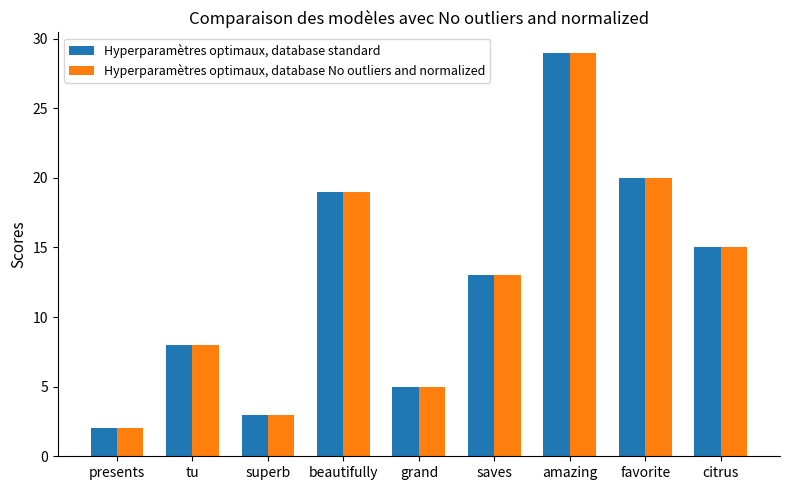

What is the maximum value for Hyperparamètres optimaux, database No outliers and normalized?

29